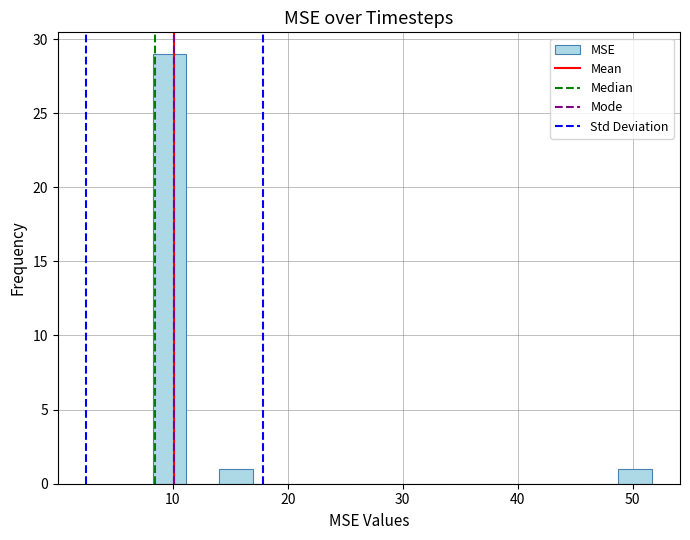

Around what value on the x-axis is the tallest bar? Give the approximate position of its centre, as read against the axis.

10